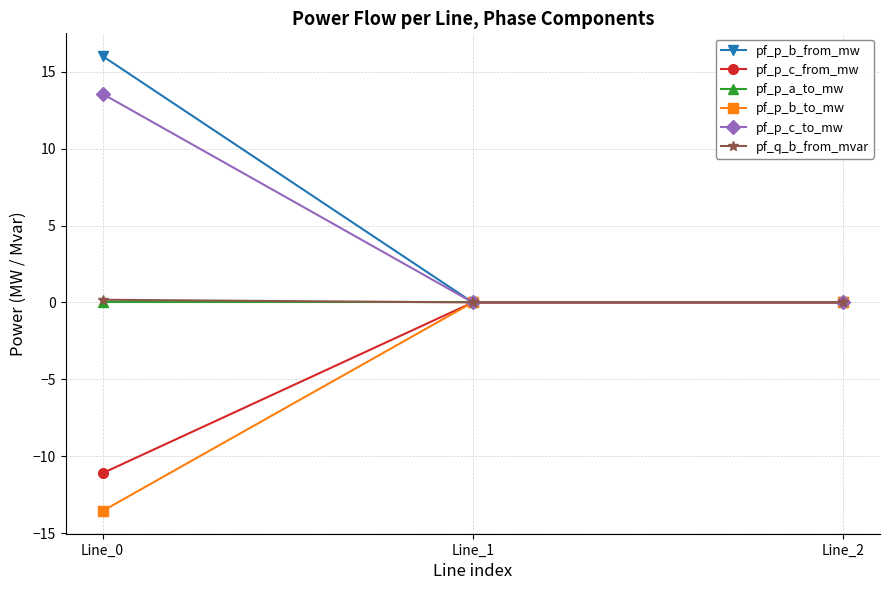

What is the sum of all pf_p_b_to_mw values?

-13.6